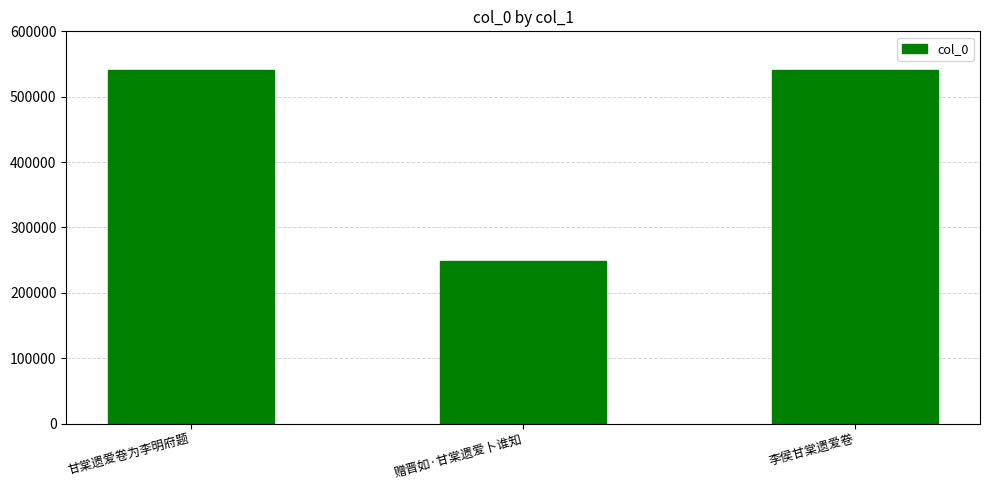

What is the sum of the values at 赠晋如·甘棠遗爱卜谁知 and 甘棠遗爱卷为李明府题?

790106